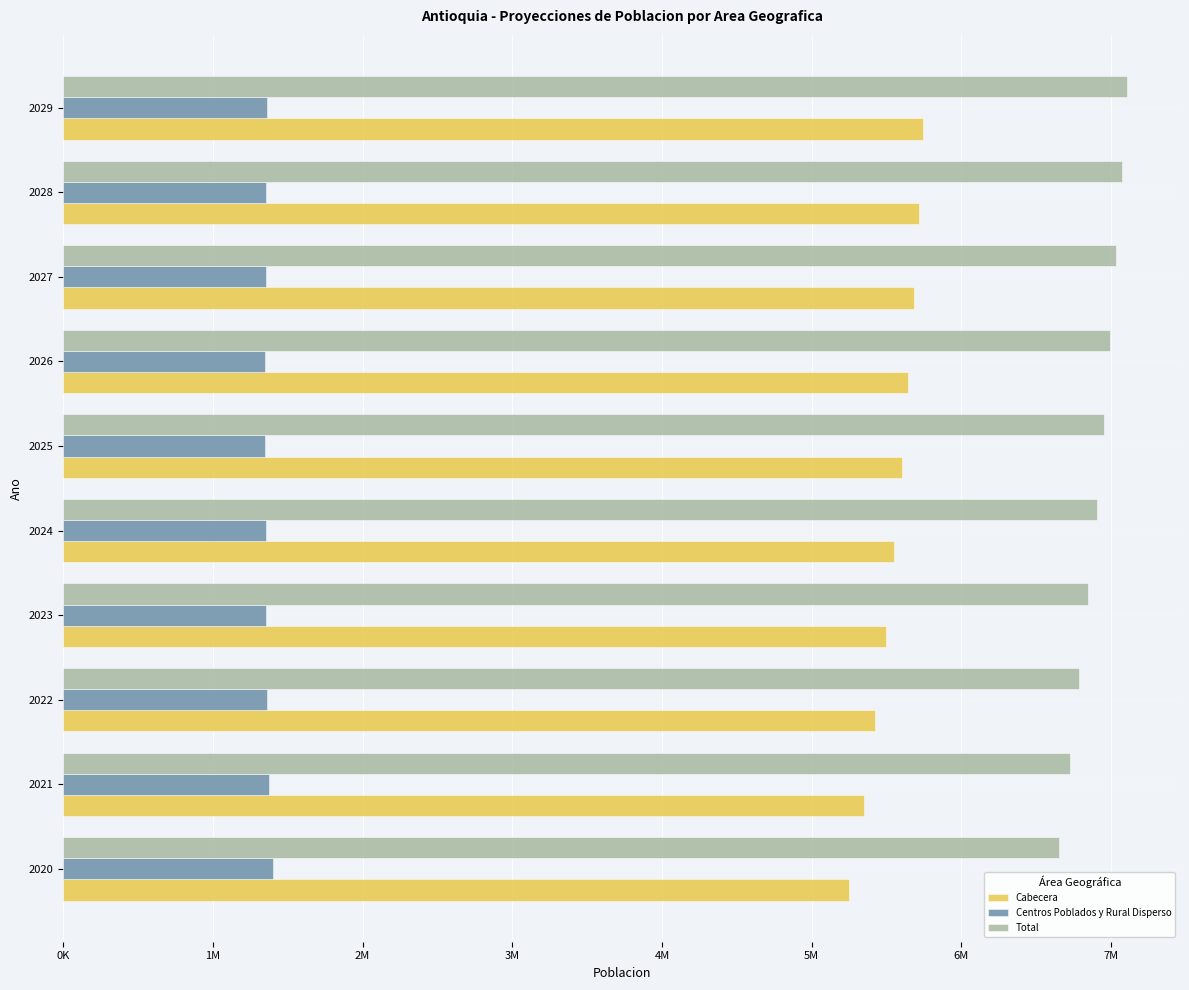

What are all the series names shown in the legend?

Cabecera, Centros Poblados y Rural Disperso, Total